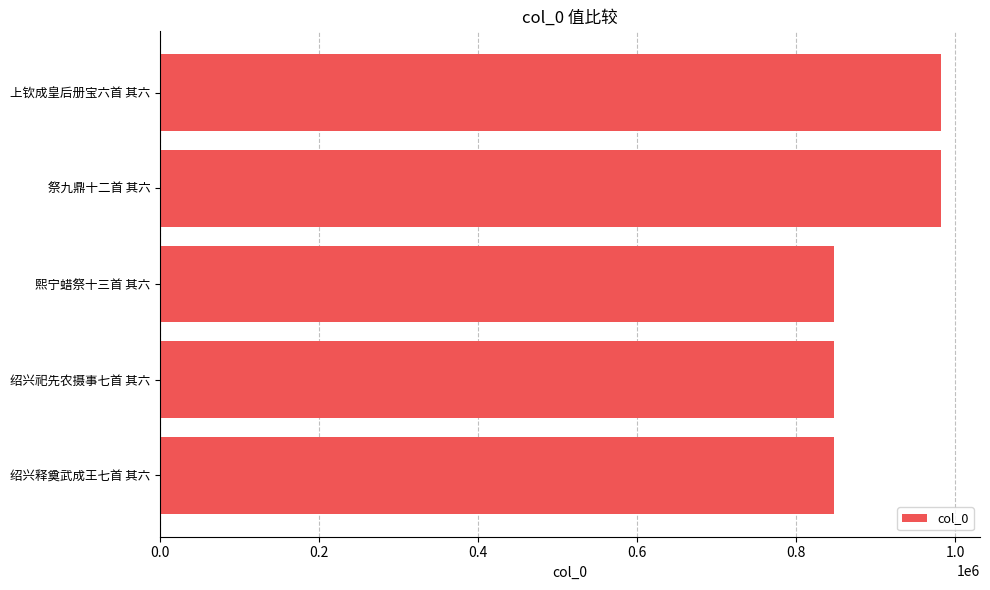

How many categories are shown in the chart?

5